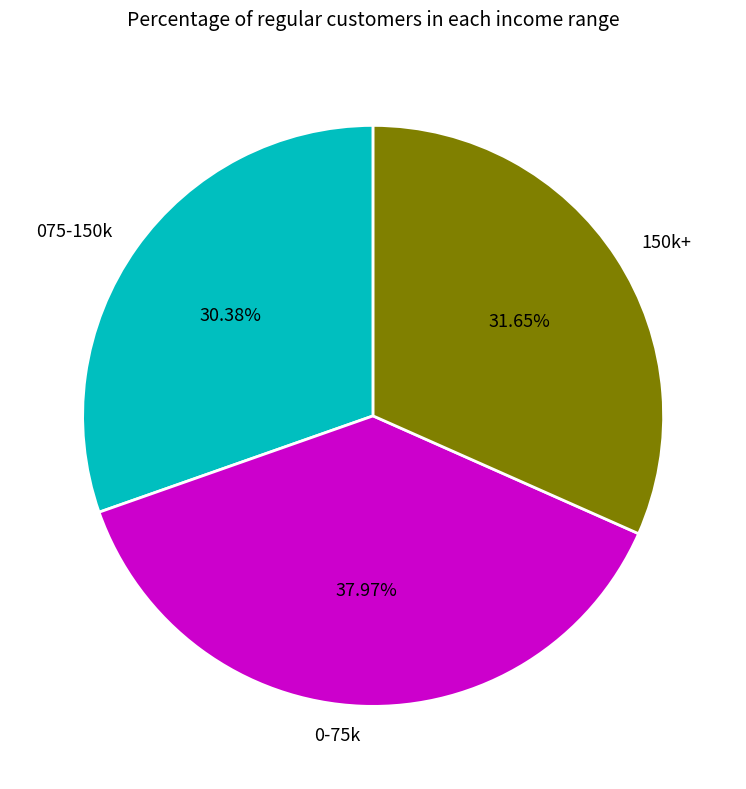

Does any single category account for the majority?

No